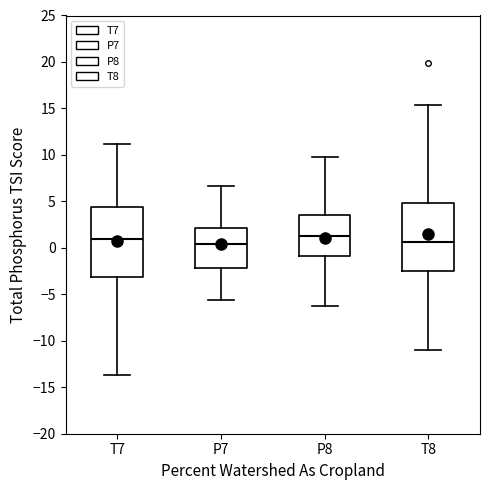

Where does the upper whisker of the box for P7 end on the y-axis? The values are not printed on the chart, so give them approximately, as read against the axis.

6.5